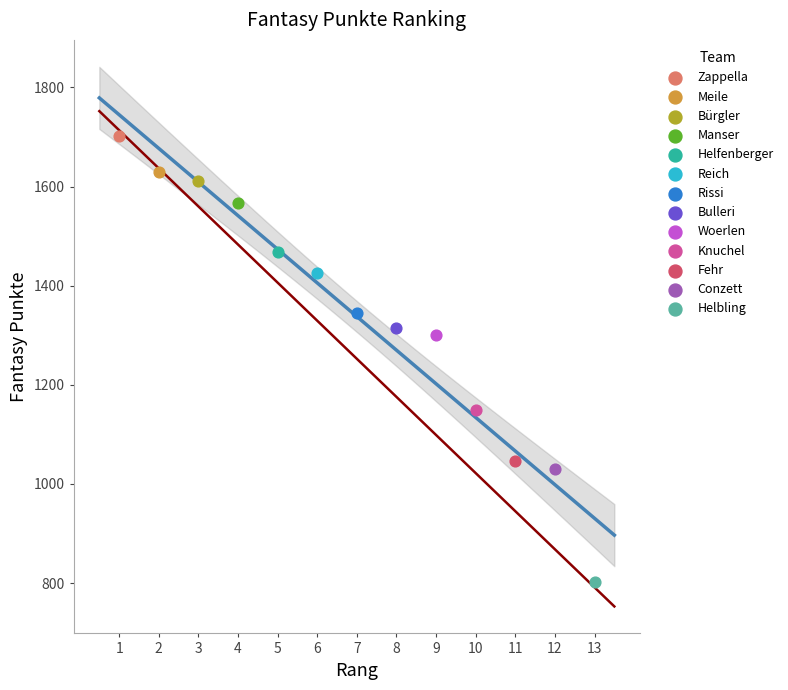

What are all the series names shown in the legend?

Zappella, Meile, Bürgler, Manser, Helfenberger, Reich, Rissi, Bulleri, Woerlen, Knuchel, Fehr, Conzett, Helbling